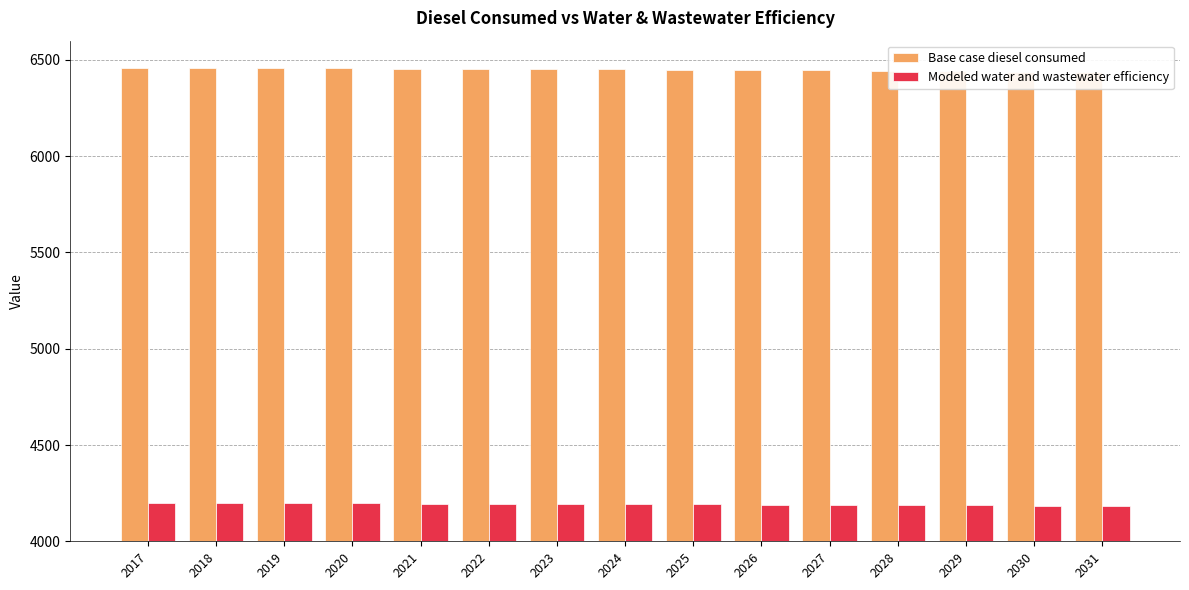

Reading right to left, extract all data points from this chart.

Base case diesel consumed: 2031=6435.2	2030=6438.0	2029=6440.5	2028=6442.8	2027=6445.2	2026=6447.4	2025=6449.2	2024=6450.8	2023=6452.1	2022=6453.4	2021=6454.8	2020=6456.2	2019=6457.4	2018=6458.5	2017=6459.5
Modeled water and wastewater efficiency: 2031=4182.9	2030=4184.7	2029=4186.3	2028=4187.8	2027=4189.4	2026=4190.8	2025=4192.0	2024=4193.0	2023=4193.9	2022=4194.7	2021=4195.6	2020=4196.5	2019=4197.3	2018=4198.0	2017=4198.7